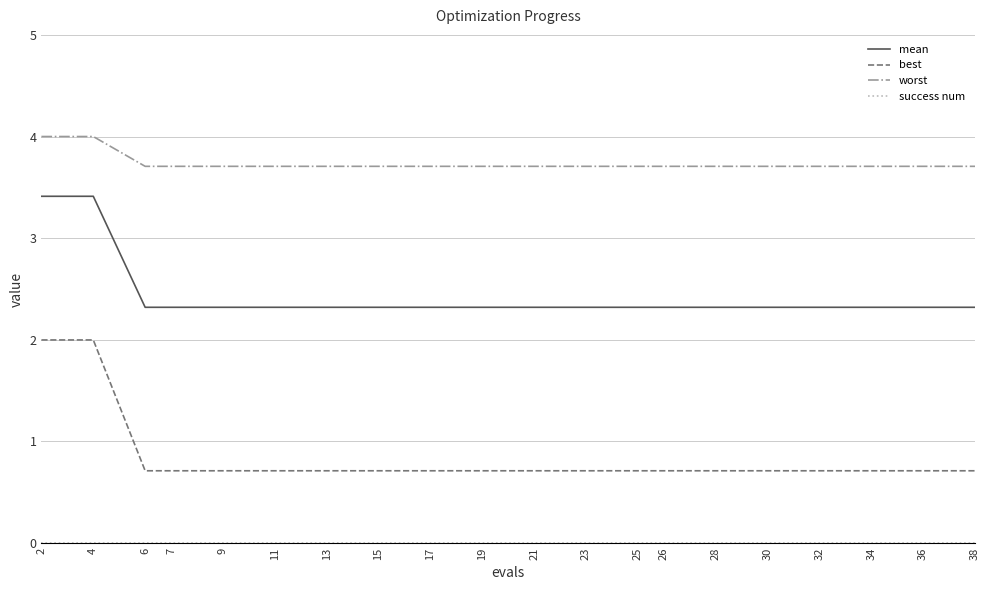

Which series has the largest total across all categories?

worst